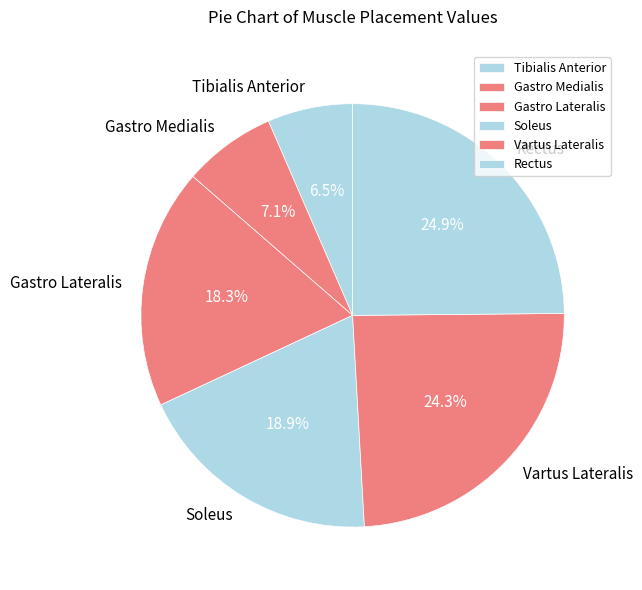

What is the smallest slice in the pie chart?

Tibialis Anterior